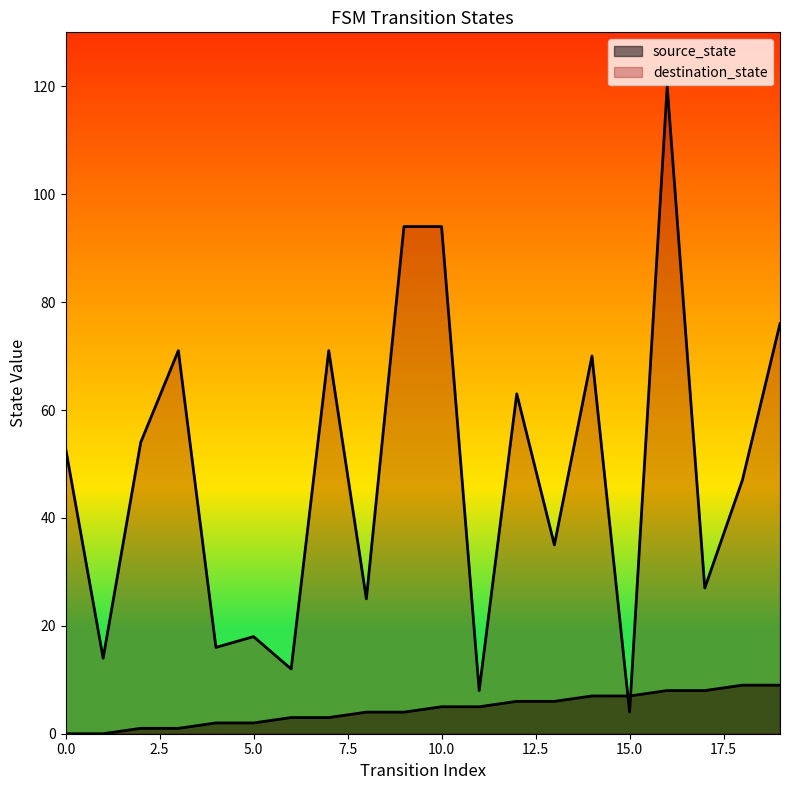

At 5, list the series in order from largest to smallest.

destination_state, source_state